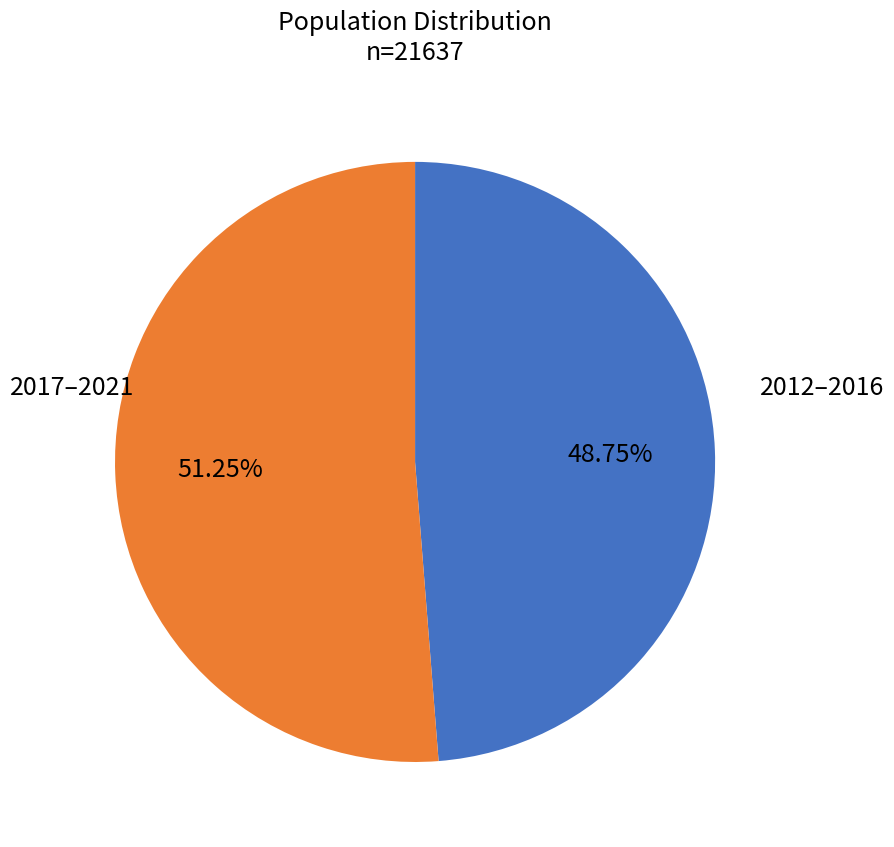

Is there any slice that represents more than half of the pie?

Yes